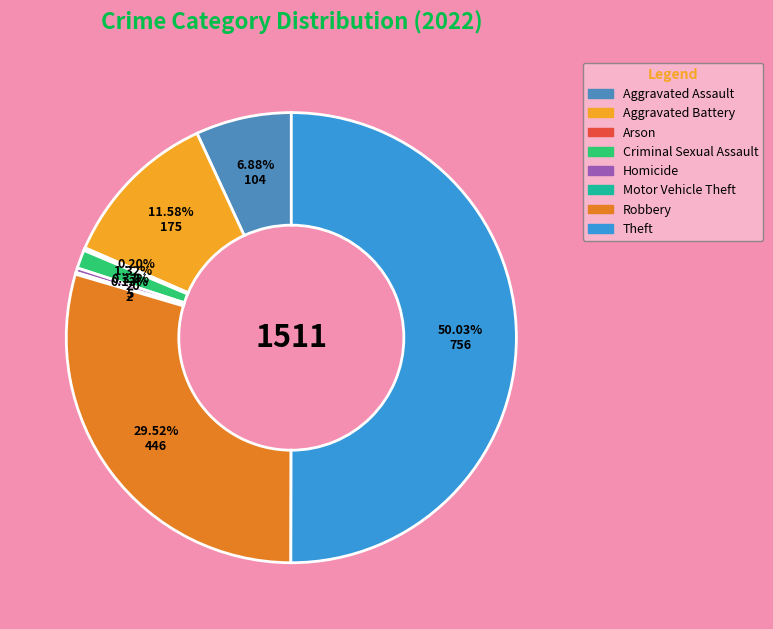

Which slice represents more than half of the pie?

Theft